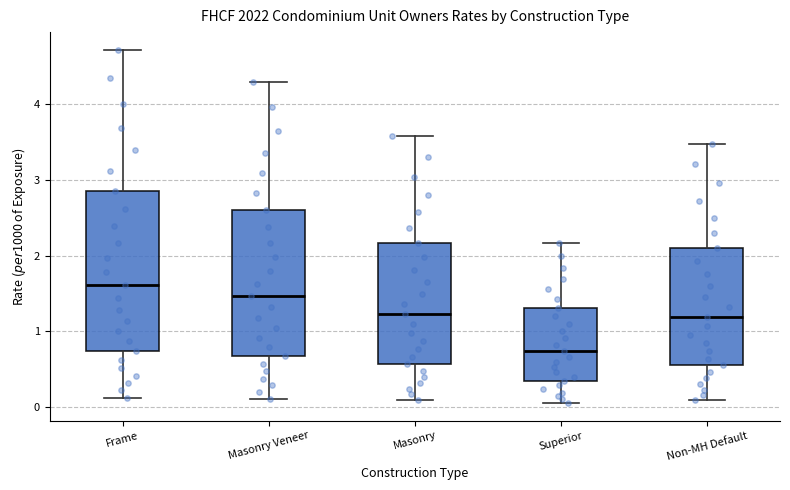

Which box's median line is the highest?

Frame